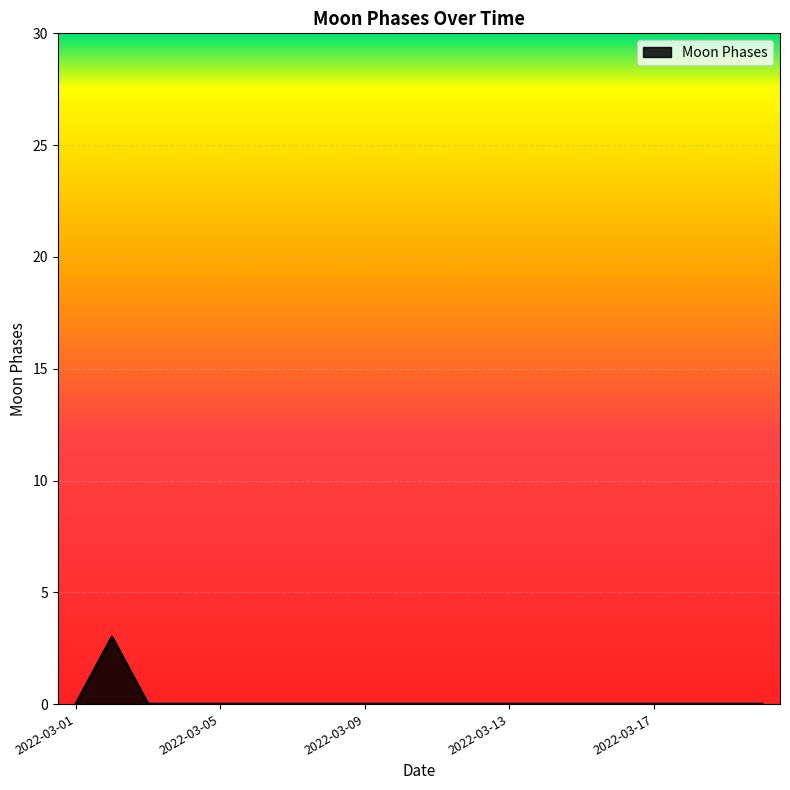

What is the maximum value shown in the chart?

3